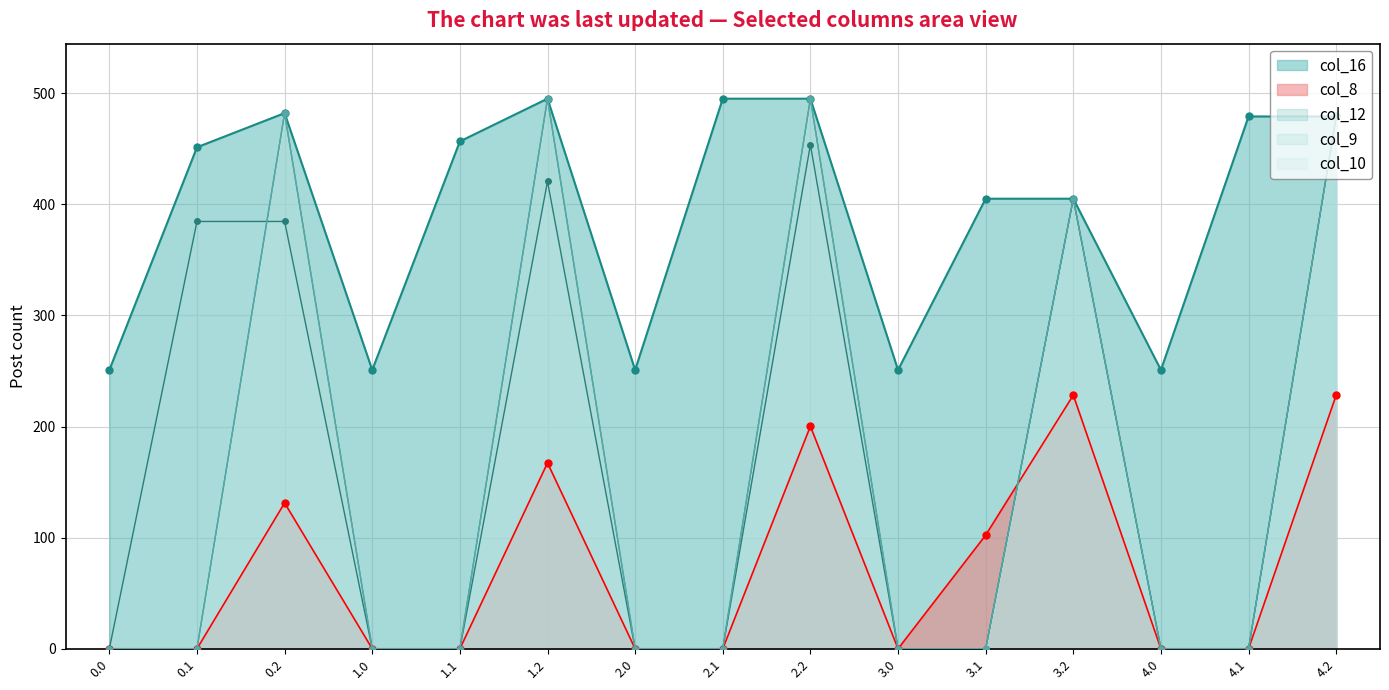

In col_8, how many points are lower than both neighbors (excluding endpoints)?

1